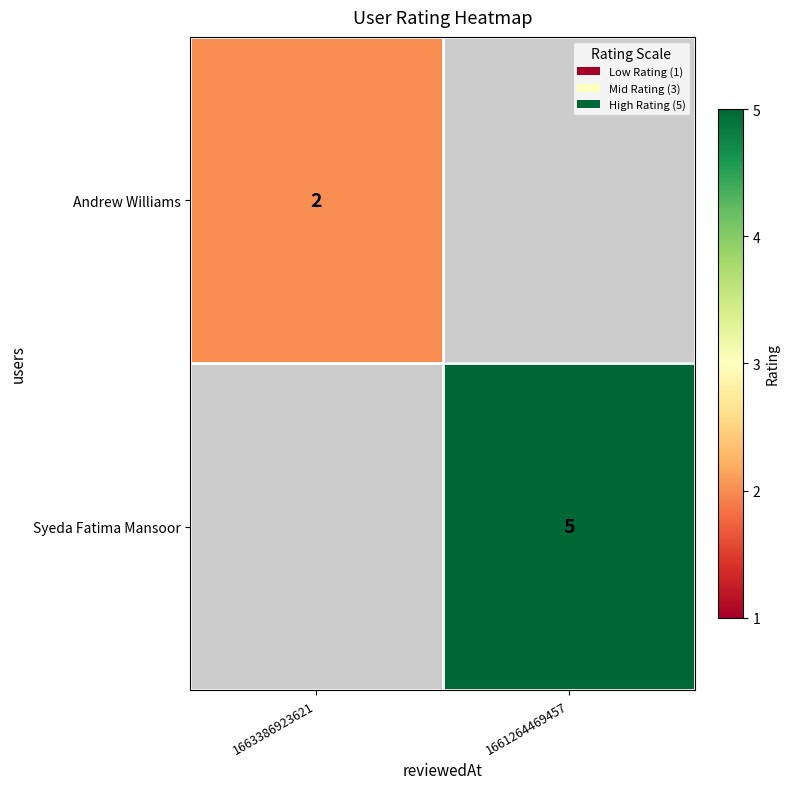

Is the value of Andrew Williams at 1663386923621 greater than the value of Syeda Fatima Mansoor at 1661264469457?

No